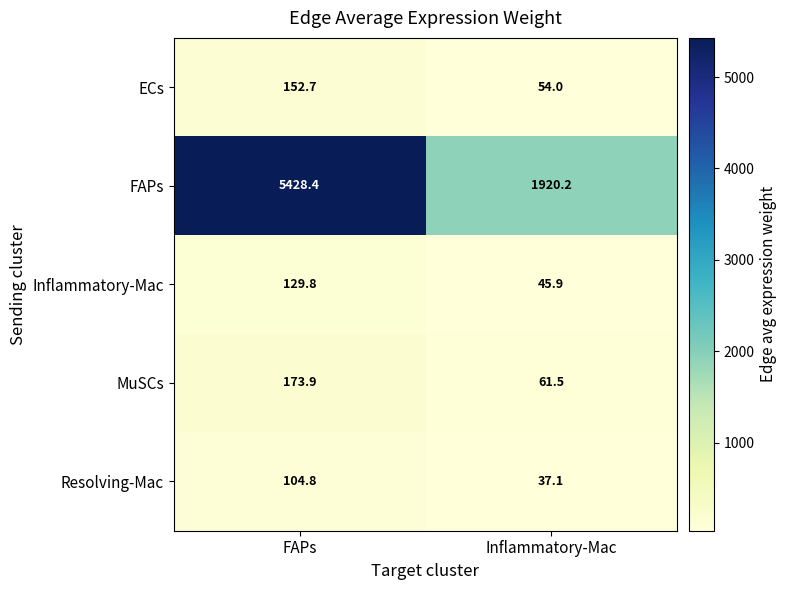

What is the approximate value of MuSCs at FAPs?

173.9